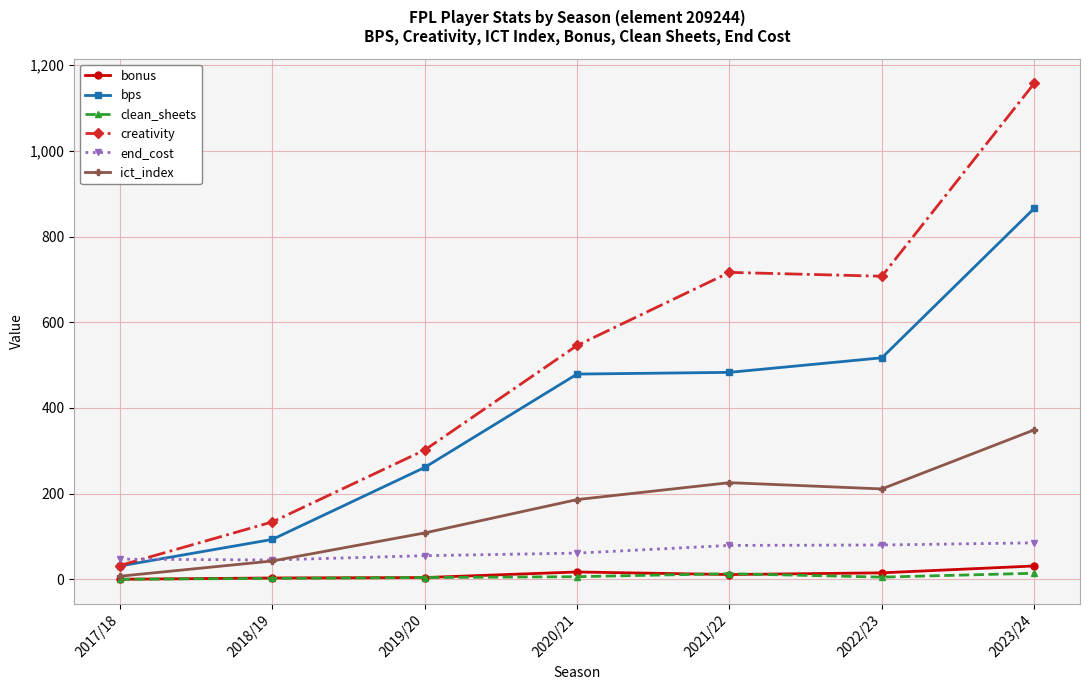

What is the difference between the second highest and second lowest values in the end_cost series?

33.0